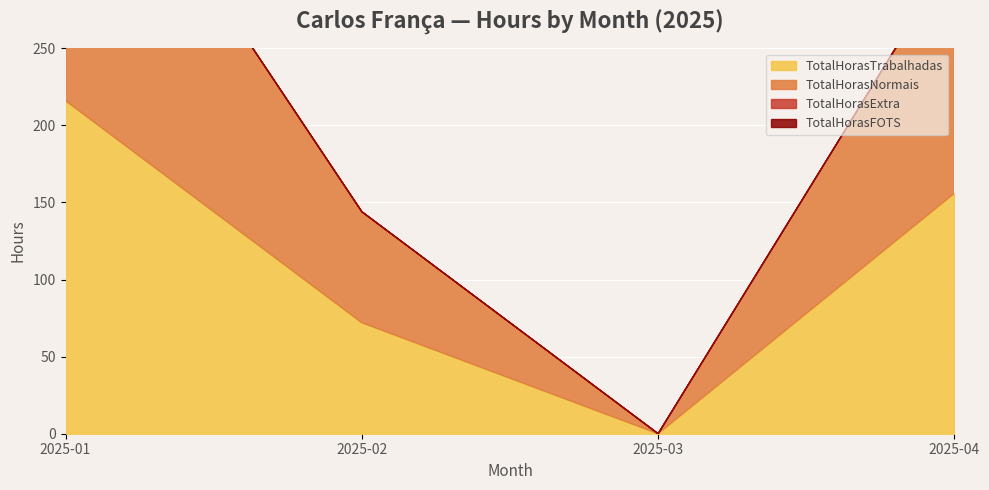

Rank the series by their maximum value, from lowest to highest.

TotalHorasExtra, TotalHorasFOTS, TotalHorasTrabalhadas, TotalHorasNormais